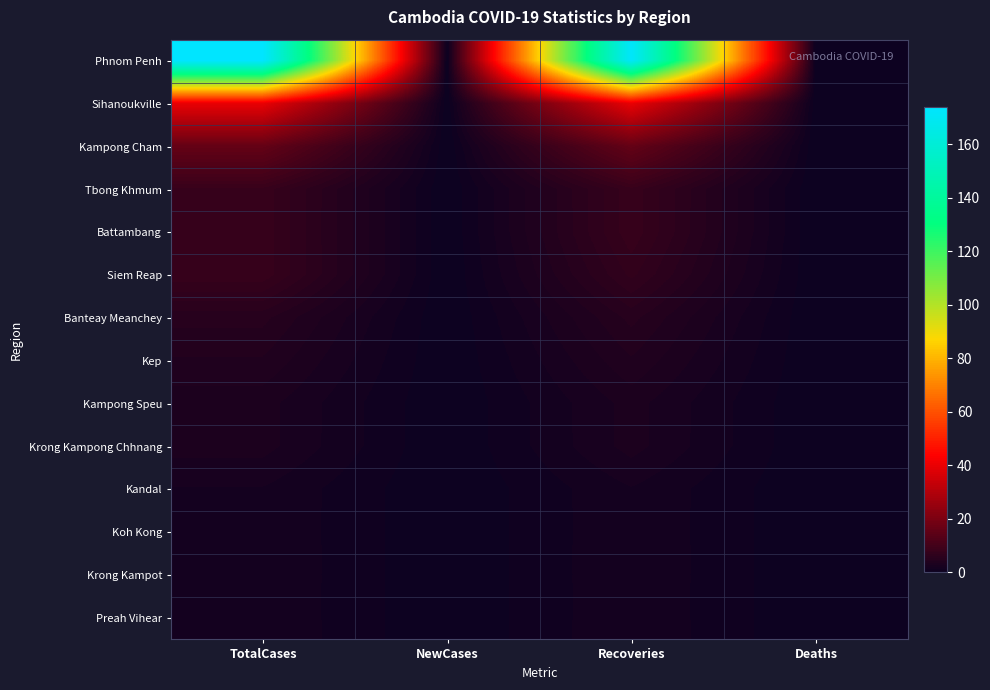

Count the number of categories in the chart.

4